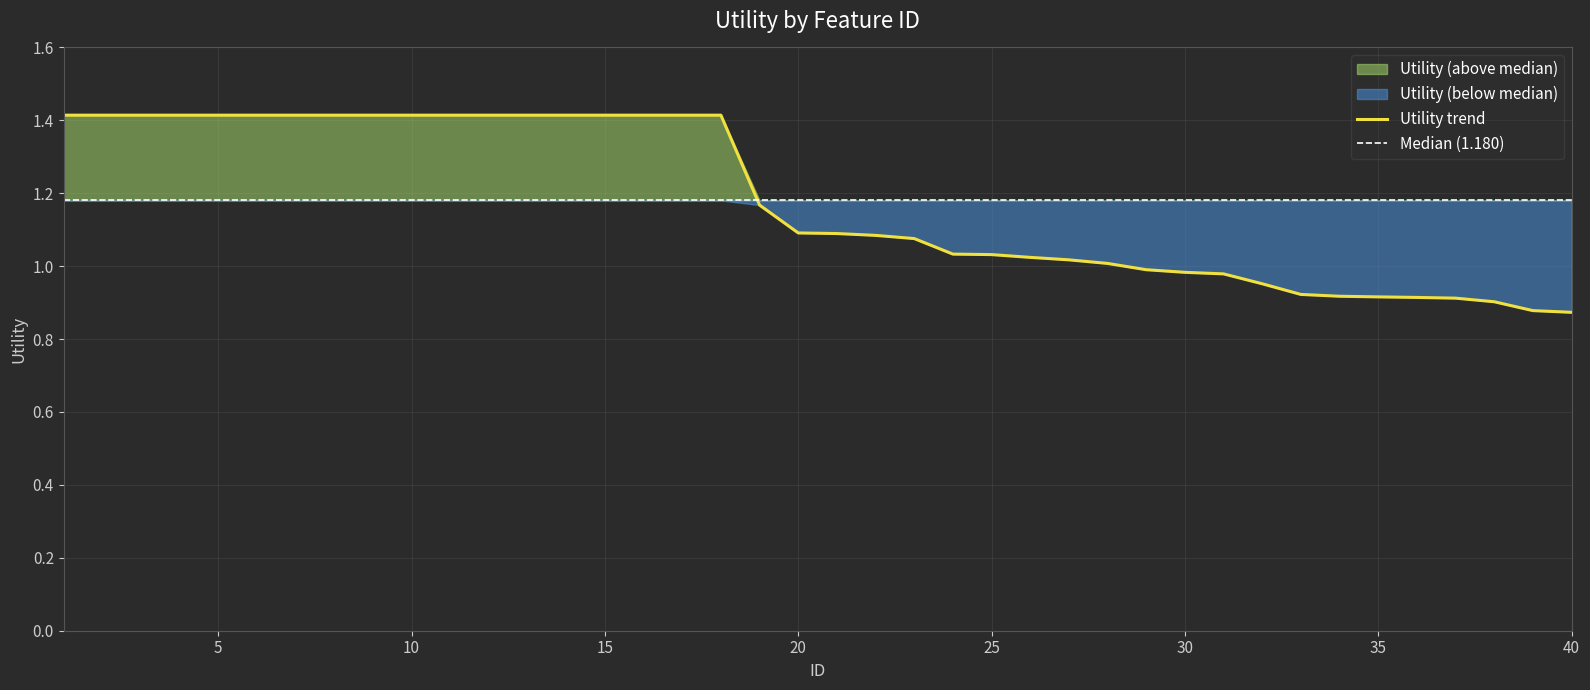

Which has a higher value, 25 or 11?

11